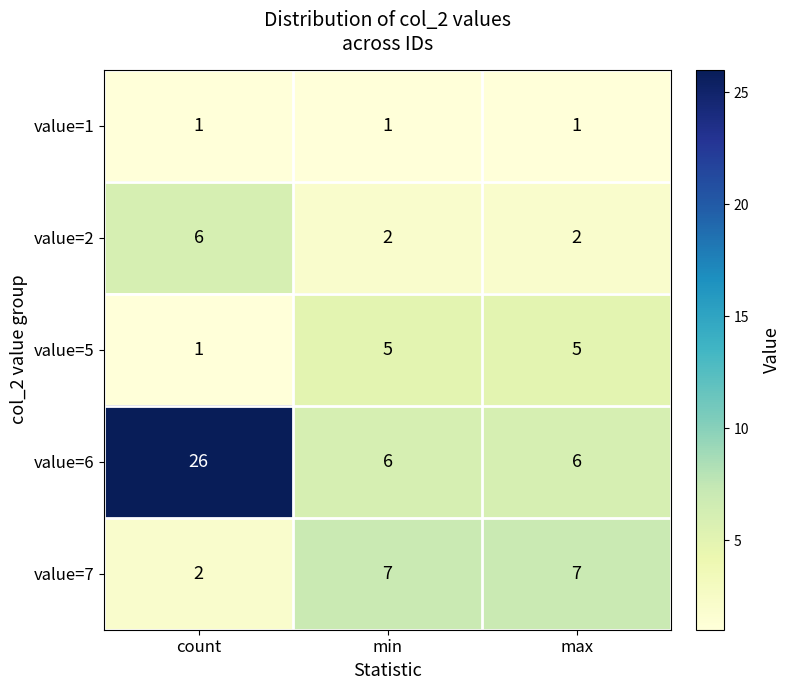

Which series changed the most between count and min?

value=6